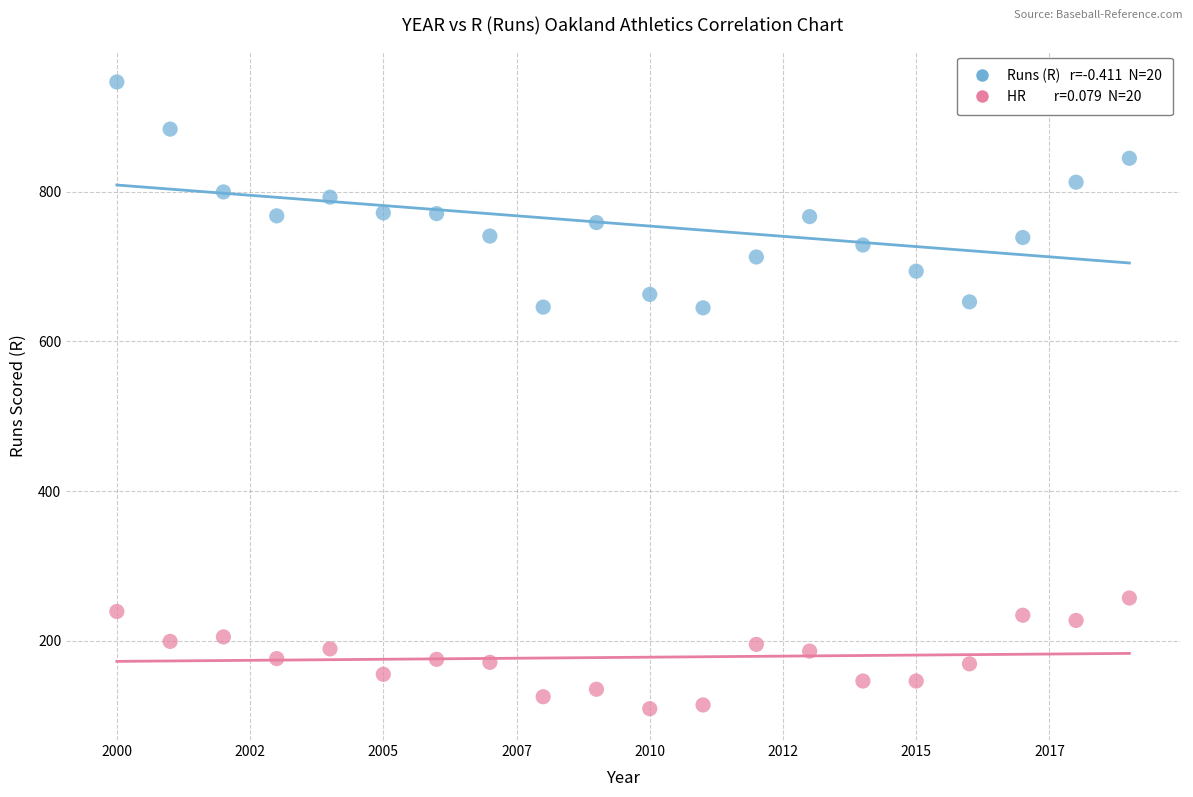

Across all data points, what is the range of X values (max minus min)?

19